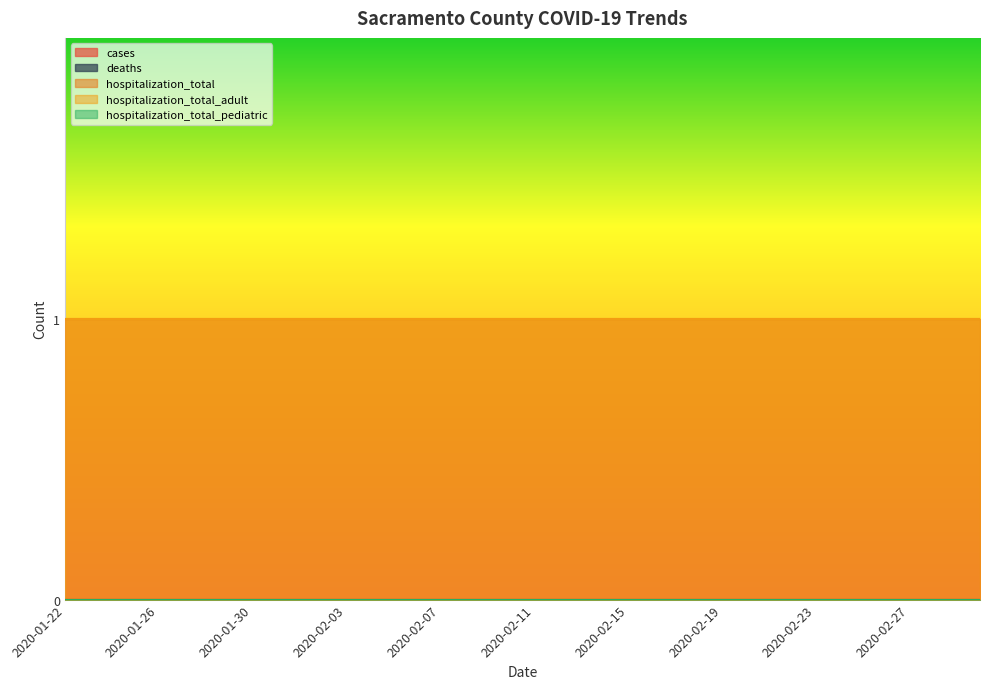

At which category does the chart reach its peak across all series?

2020-01-22